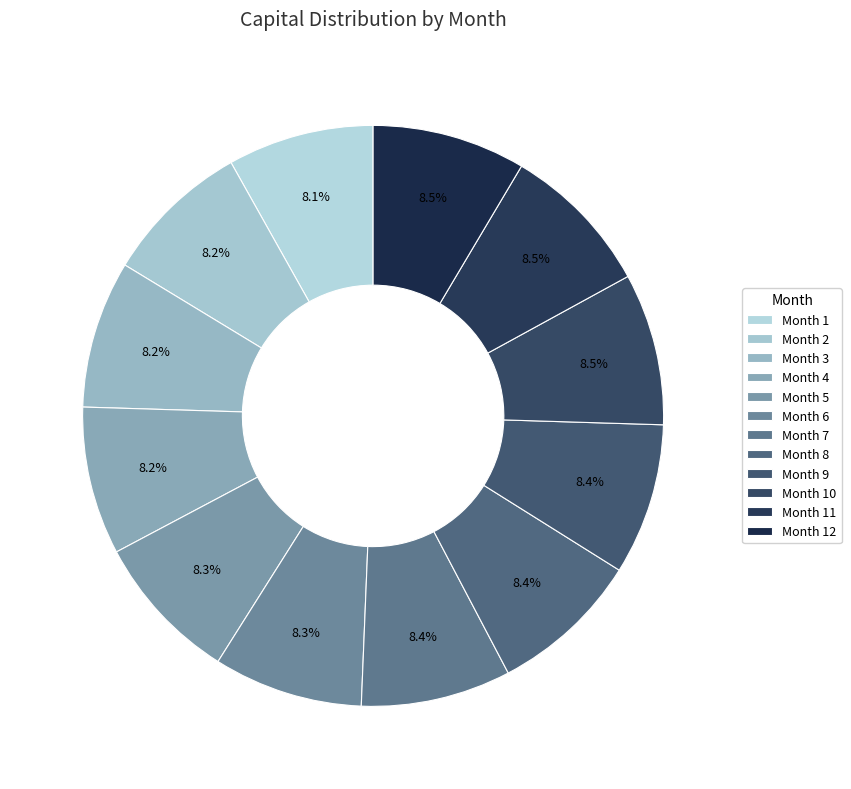

To the nearest percent, what is the average slice percentage?

8%